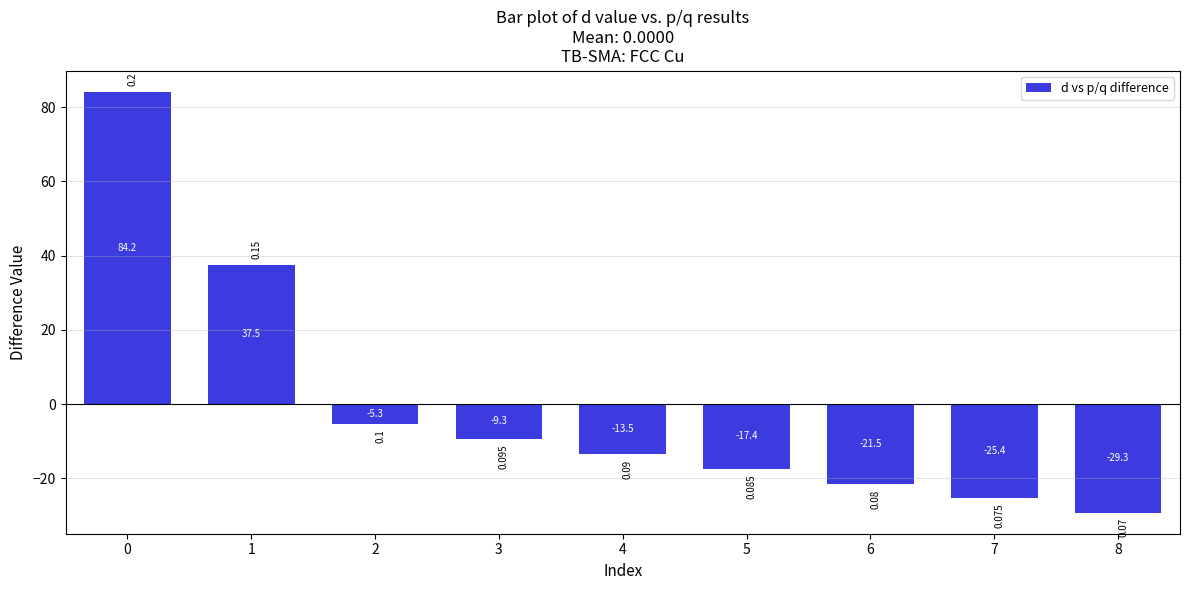

How many data points are above -13?

4